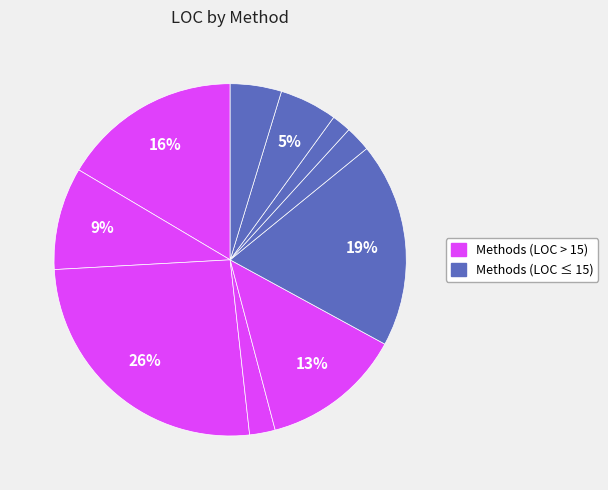

Does any single category account for the majority?

No